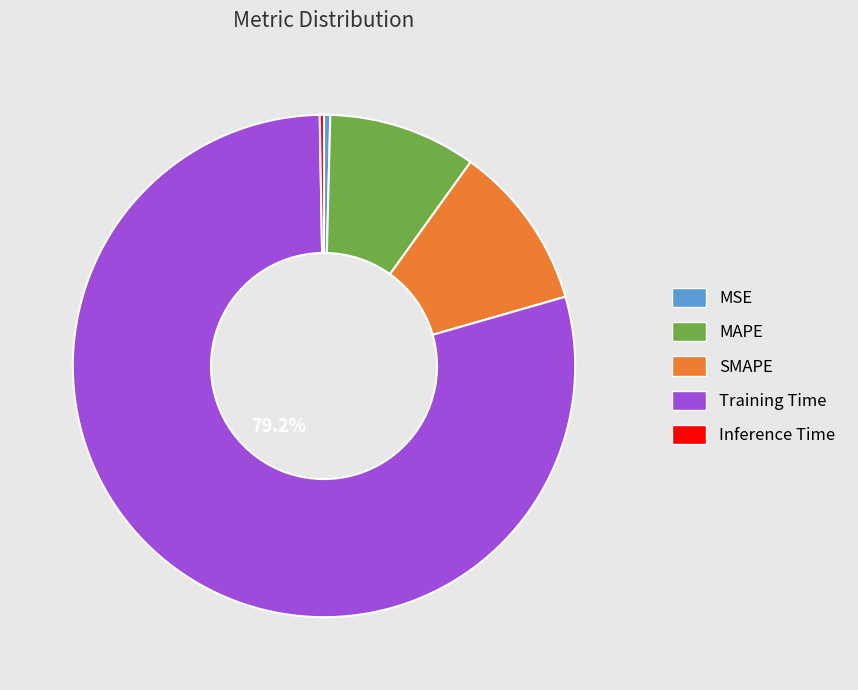

Which slice is the largest?

Training Time